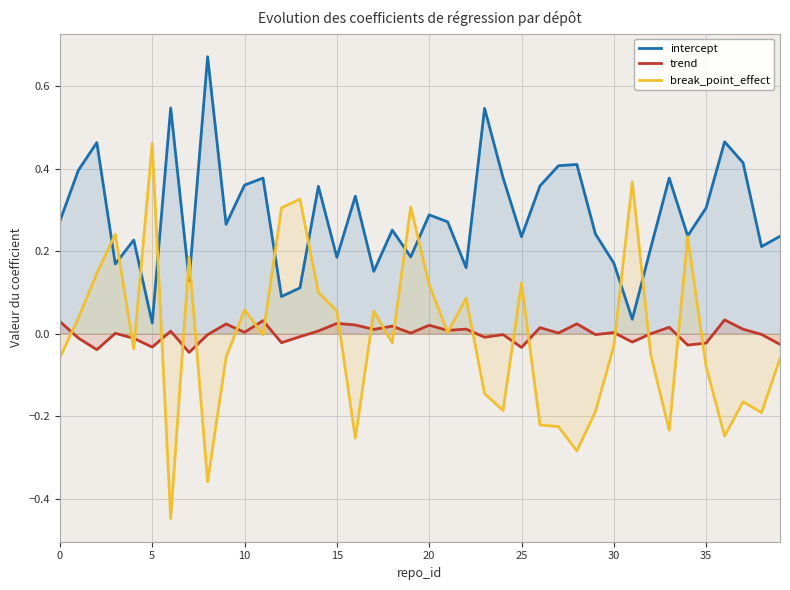

What is the spread (max minus min) of values at 18?

0.3